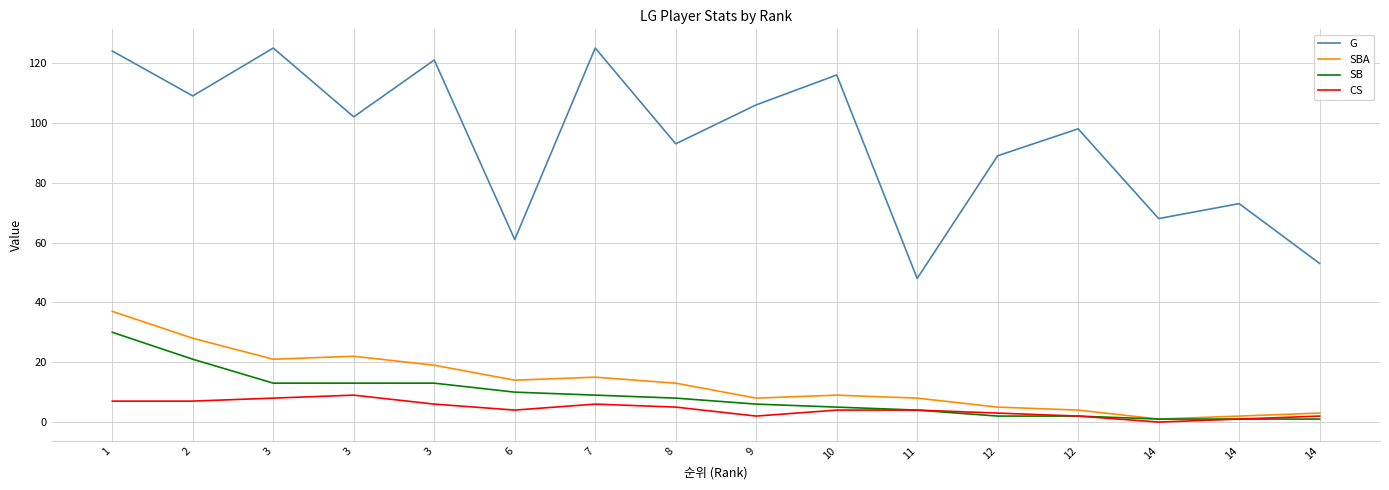

What are all the series names shown in the legend?

G, SBA, SB, CS